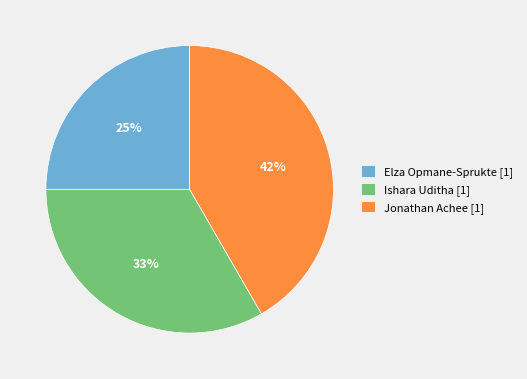

Rank the categories by value from highest to lowest.

Jonathan Achee [1], Ishara Uditha [1], Elza Opmane-Sprukte [1]